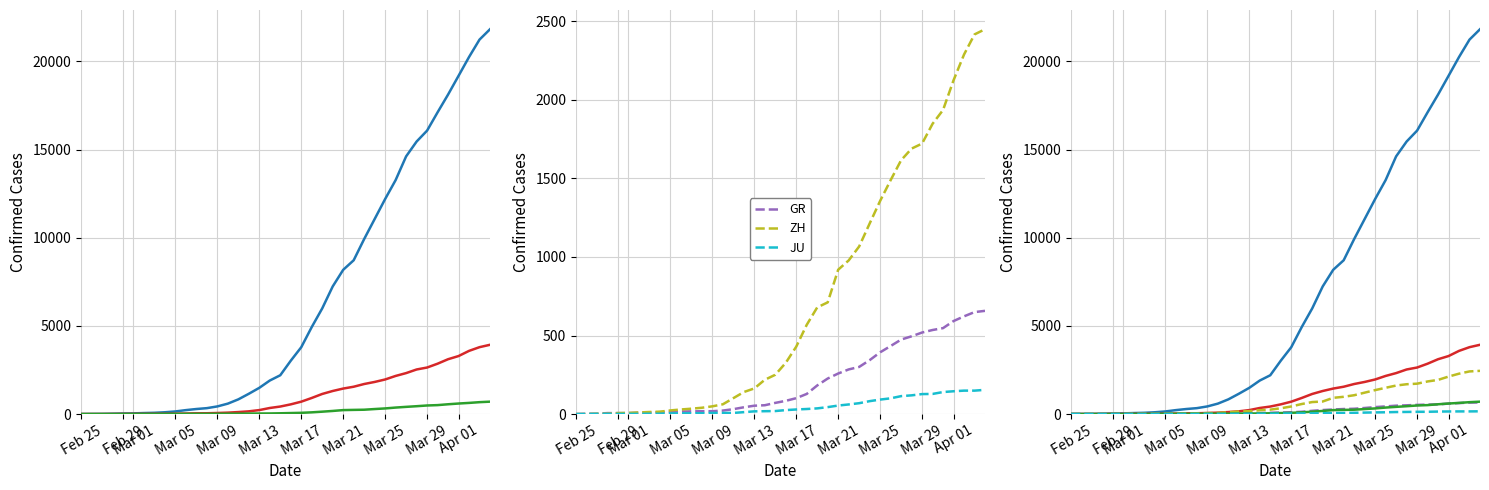

How many values in AG are above zero?

39